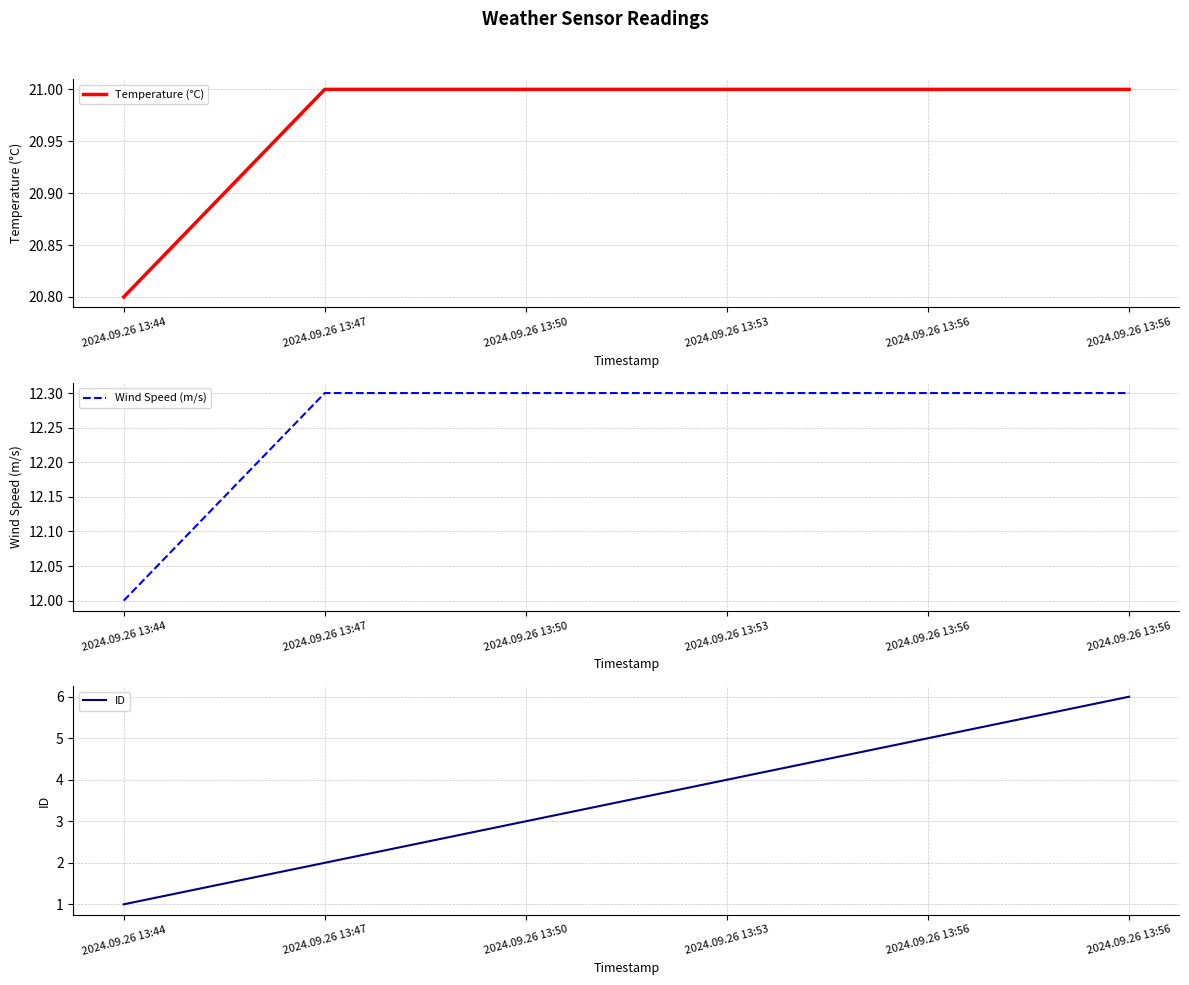

Which category has the highest value across all series?

2024.09.26 13:47